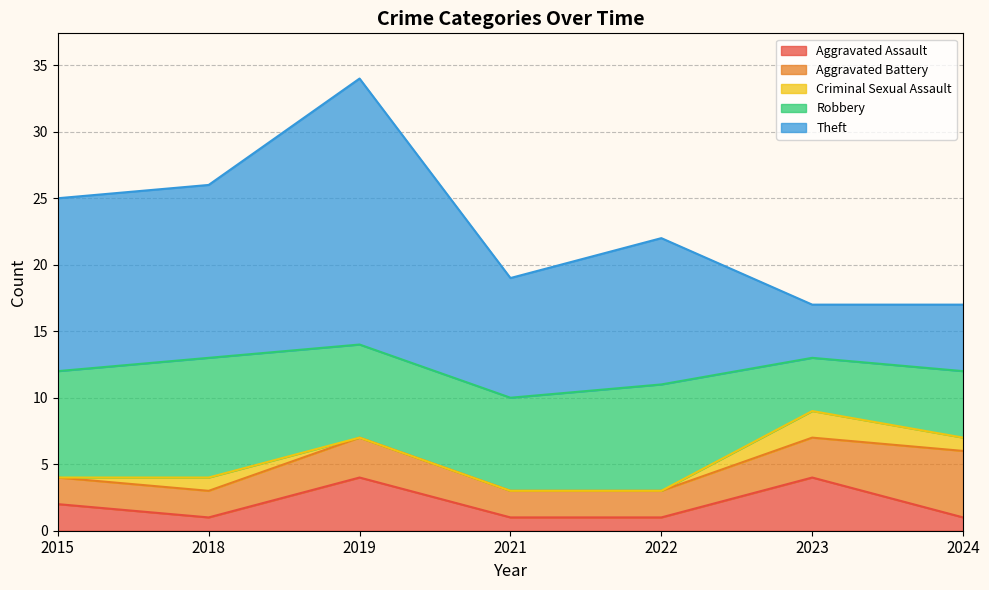

True or false: Aggravated Assault and Theft cross at least once.

False